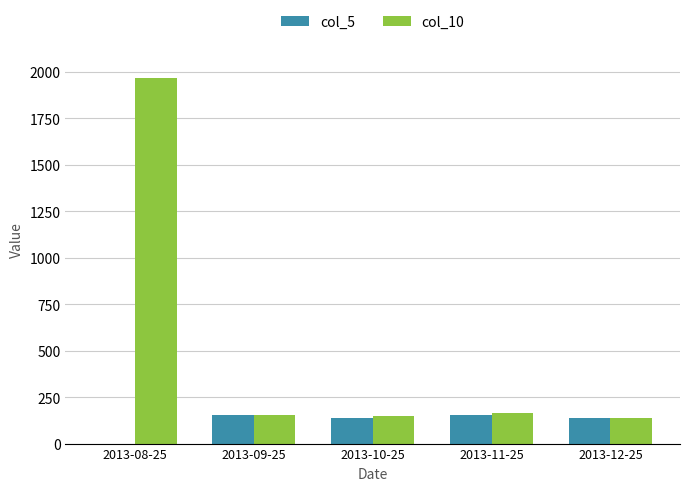

Are the bars horizontal?

No